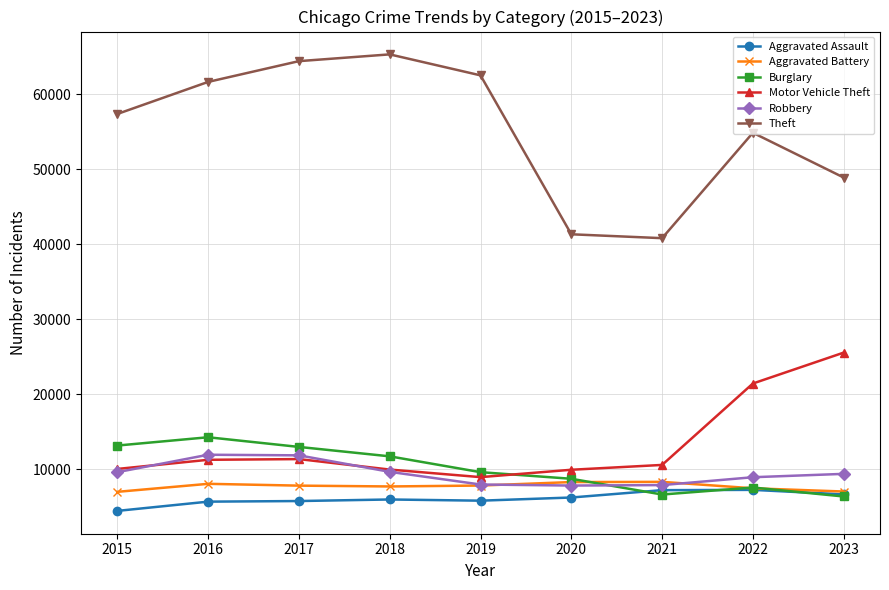

What is the value of the Robbery point at the 6th from the left?

7855